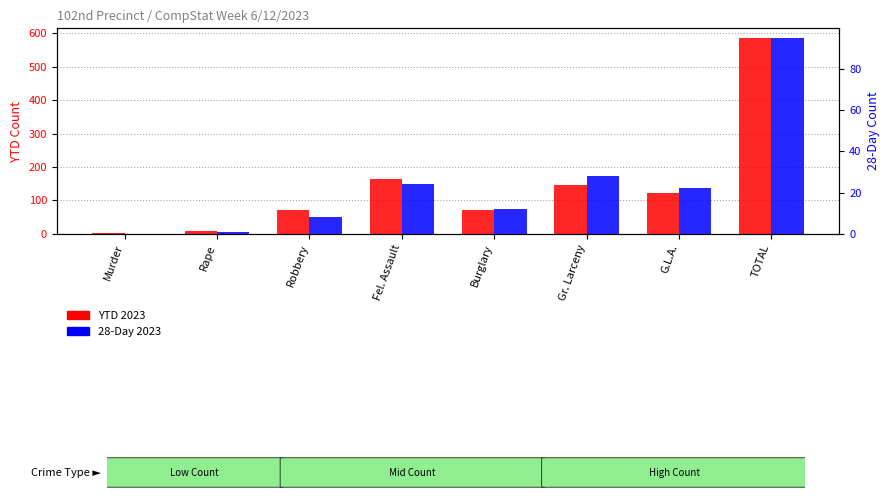

Are the bars horizontal?

No